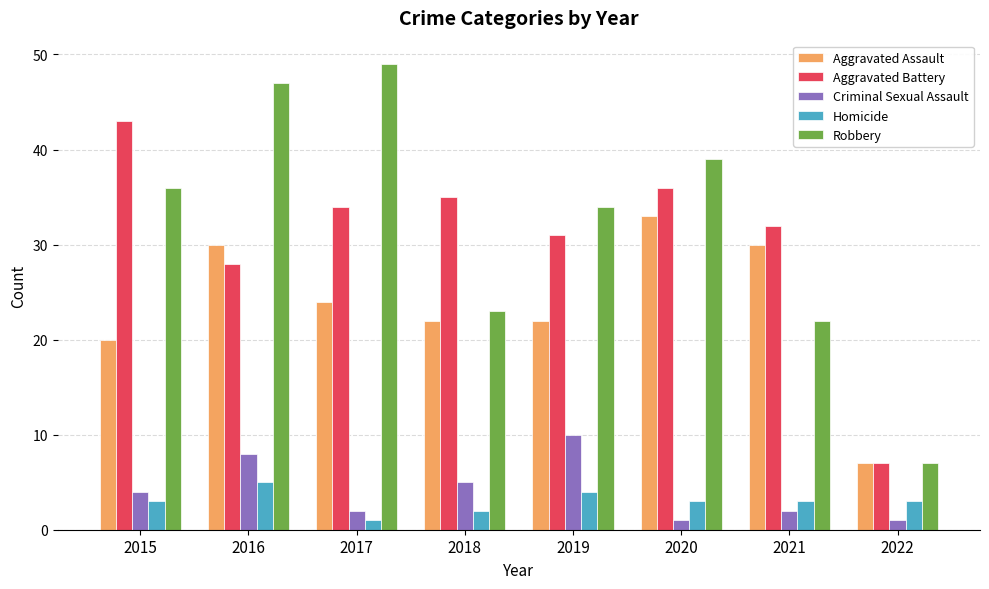

Is the value of Aggravated Battery at 2020 greater than the value of Criminal Sexual Assault at 2015?

Yes